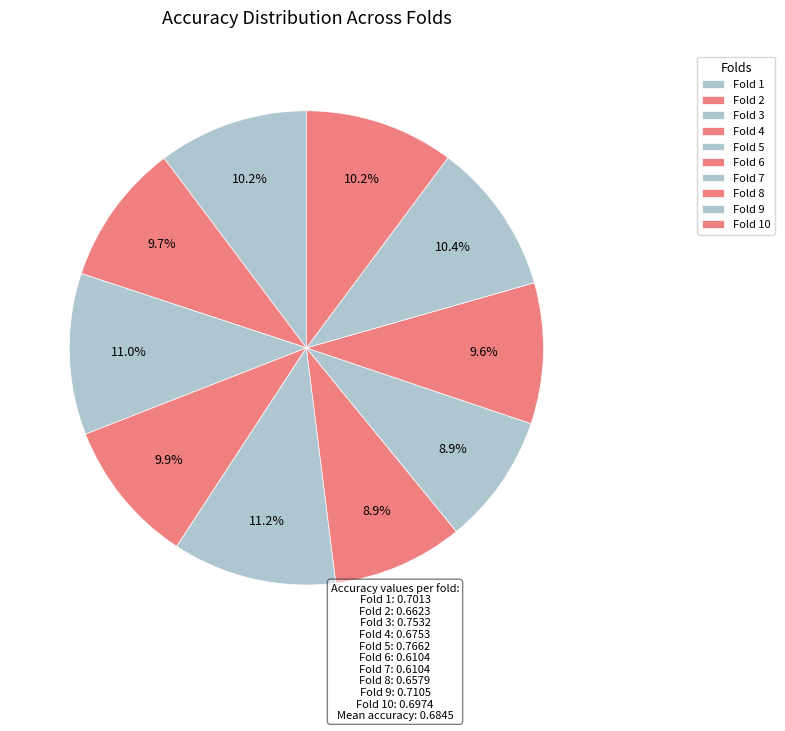

How many slices are in this pie chart?

10